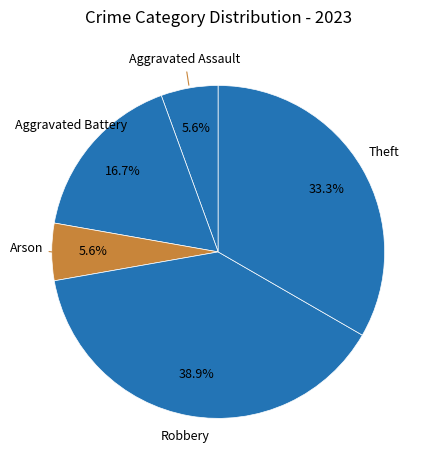

Which category has the biggest portion of the pie?

Robbery